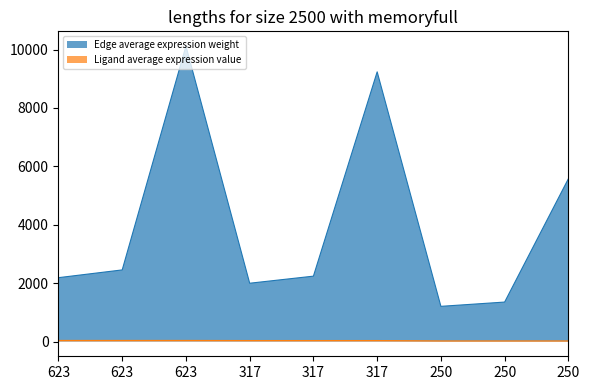

What is the spread (max minus min) of values at 623?

2150.1